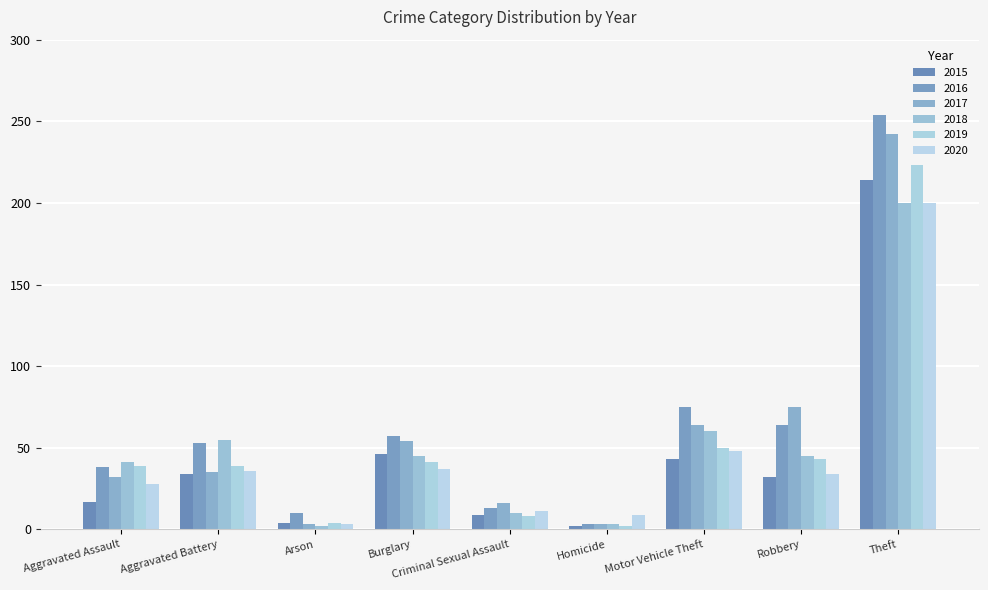

What is the maximum value for 2015?

214